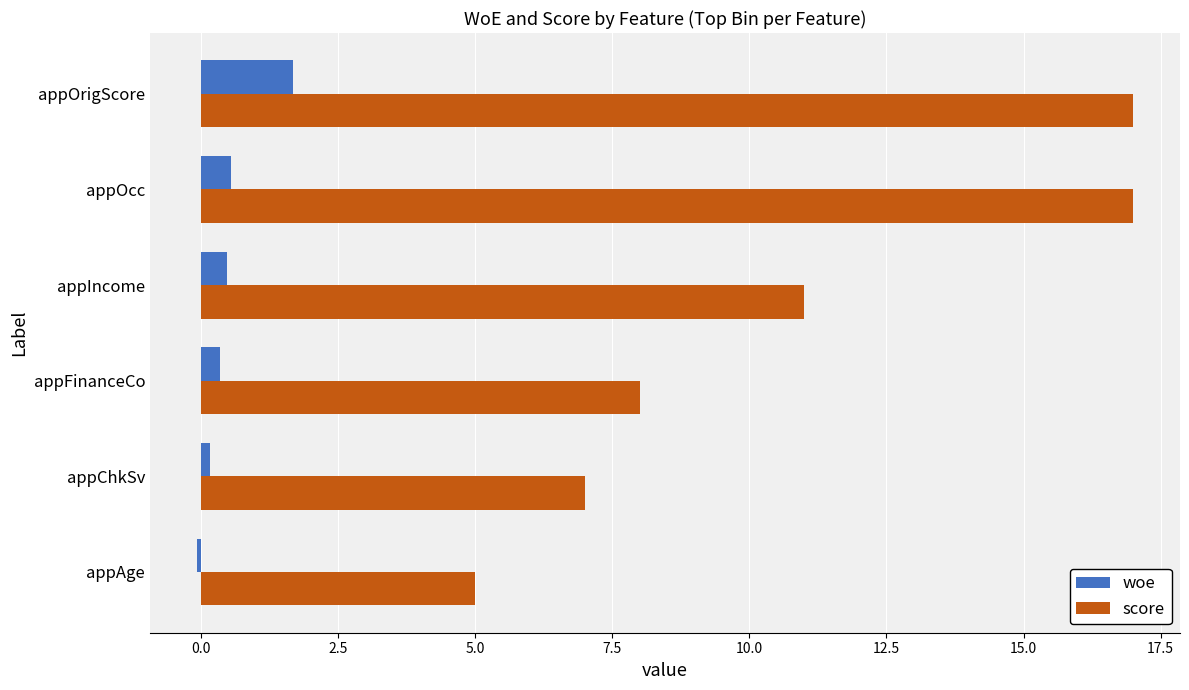

Is the value of woe at appOrigScore greater than the value of score at appIncome?

No